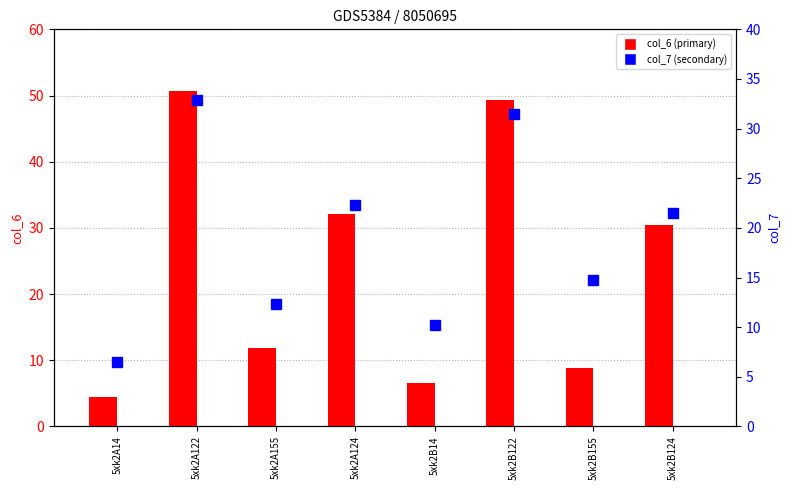

What is the difference between the maximum and minimum values in the col_7 series?

26.4